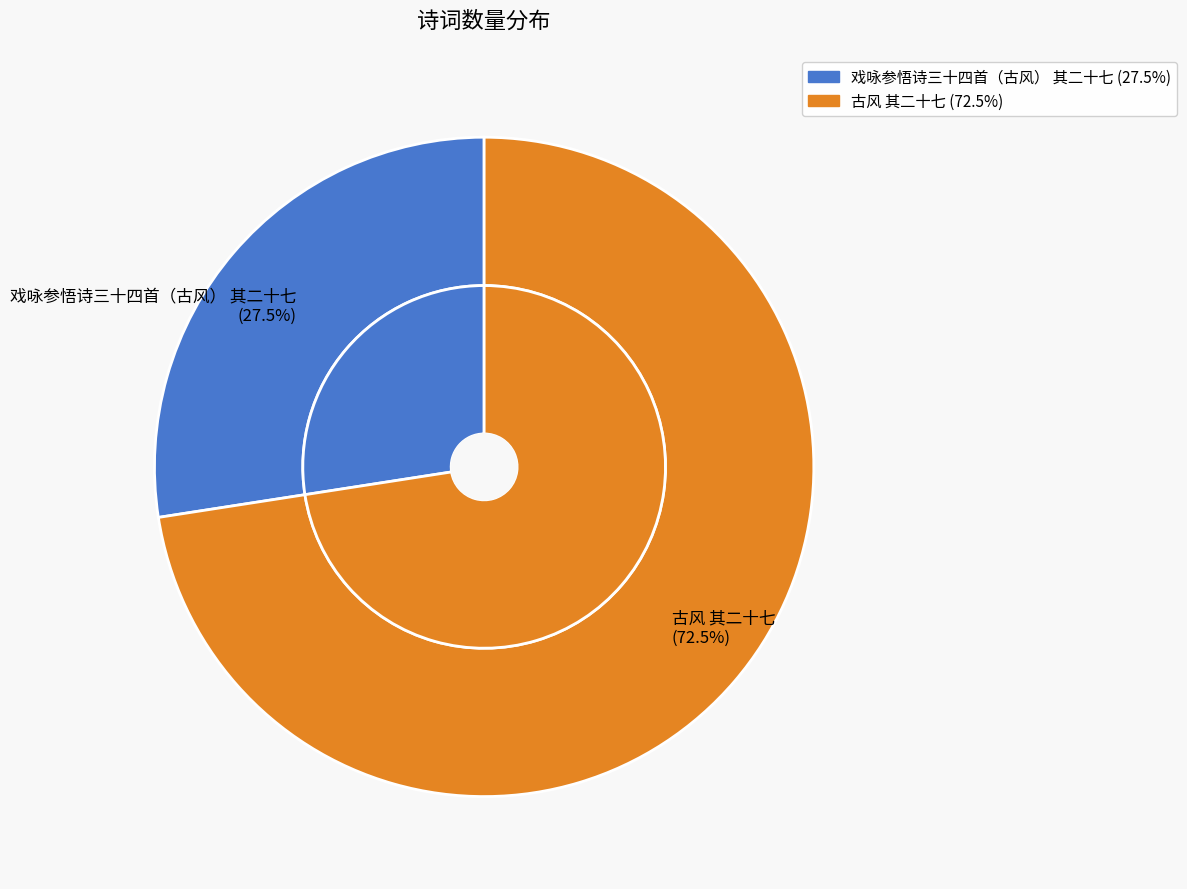

What percentage do 戏咏参悟诗三十四首（古风） 其二十七 and 古风 其二十七 together represent?

100.0%